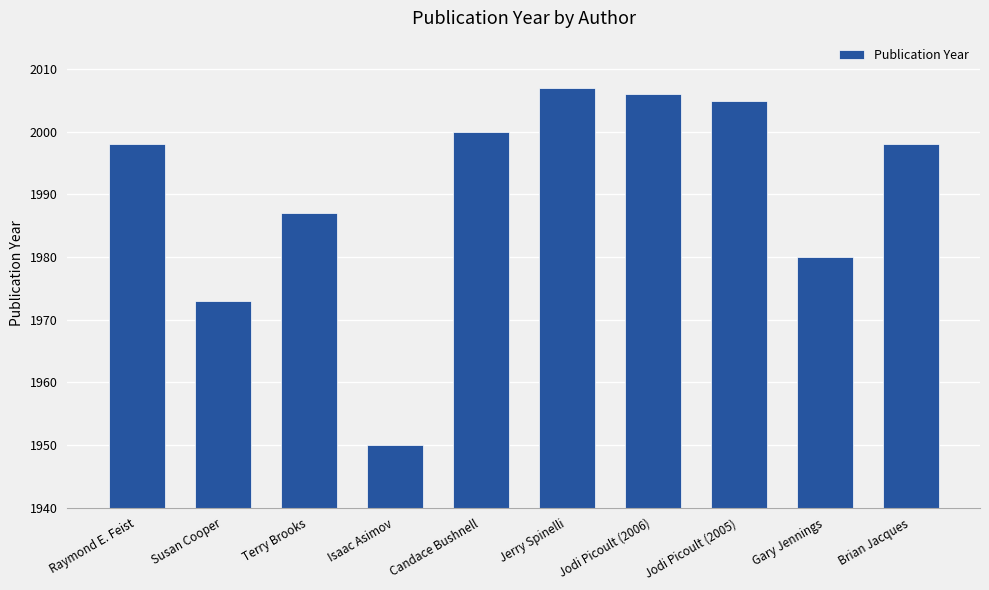

What is the label of the 7th bar from the right?

Isaac Asimov